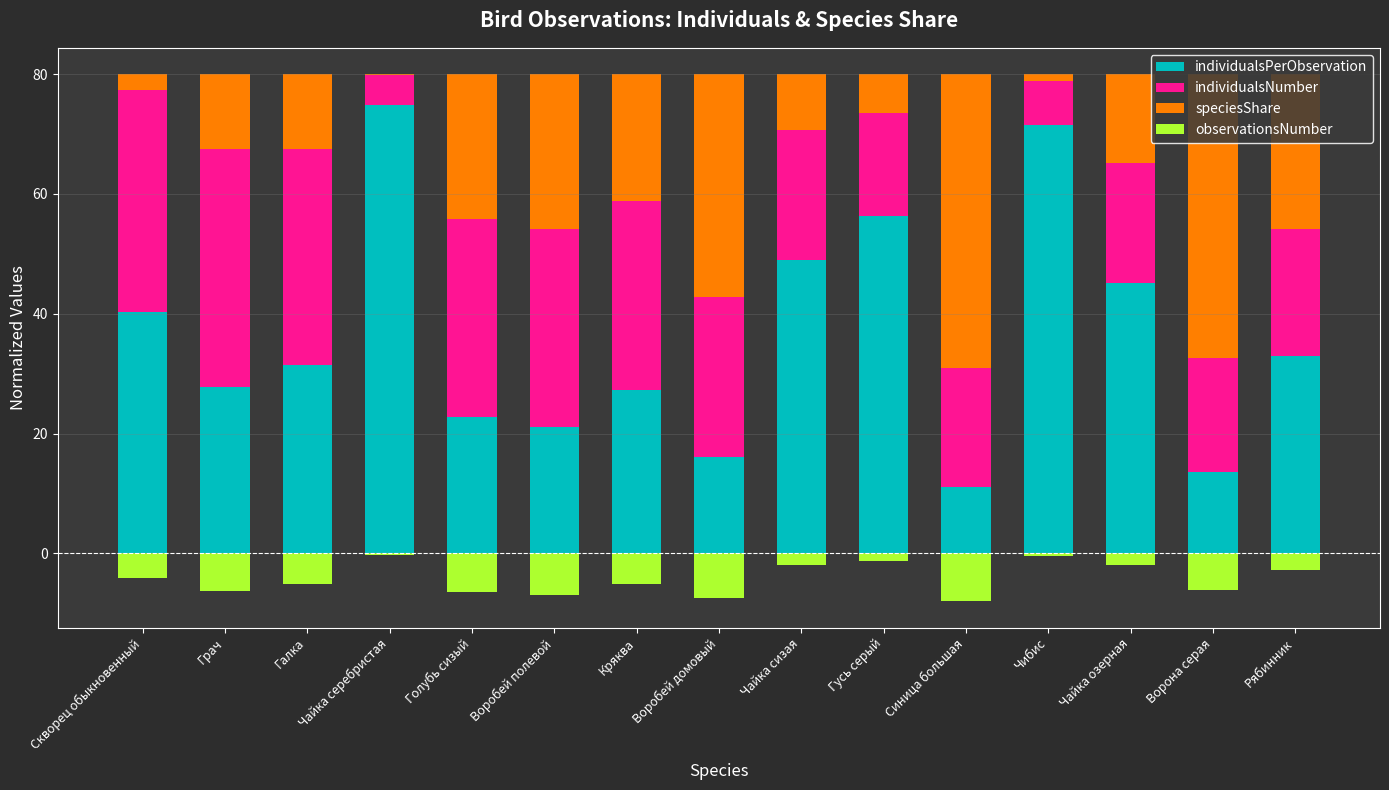

The value of individualsNumber at Чайка сизая is 21.6. True or false?

True